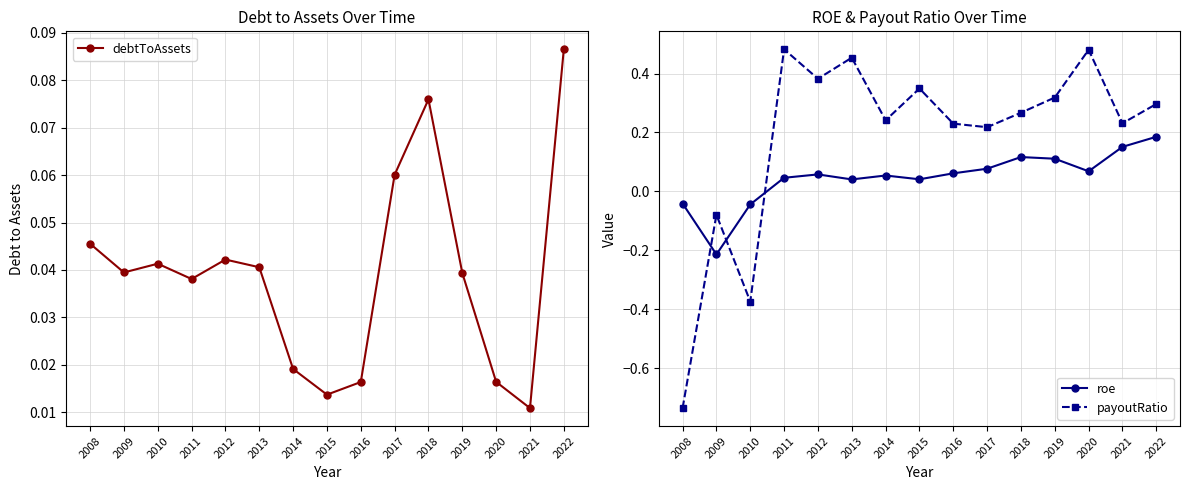

At which category does the chart reach its peak across all series?

2011